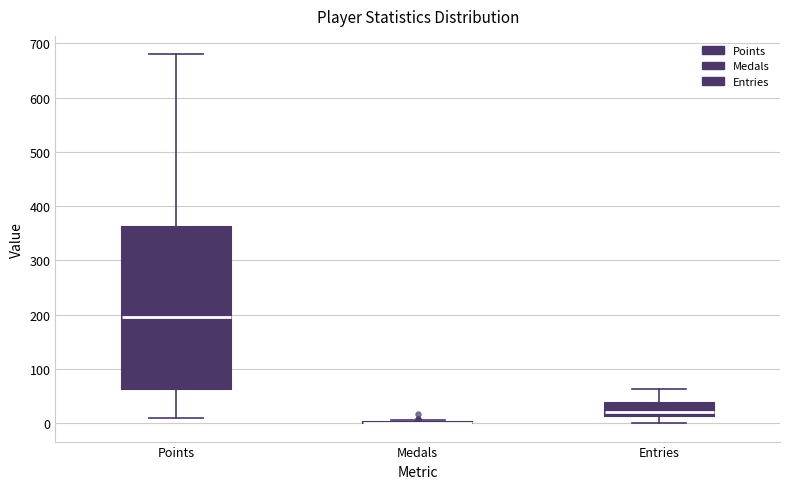

Reading left to right, transcribe this box plot: for each box, give where its median line is, the range the box spans, and where its two whiskers end, as read against the y-axis. The values are not printed on the chart, so give them approximately, as read against the axis.

Points: median 200, box 60 to 360, whiskers 10 to 680
Medals: box collapsed to a line at 0, whiskers 0 to 10
Entries: median 20, box 10 to 40, whiskers 0 to 60